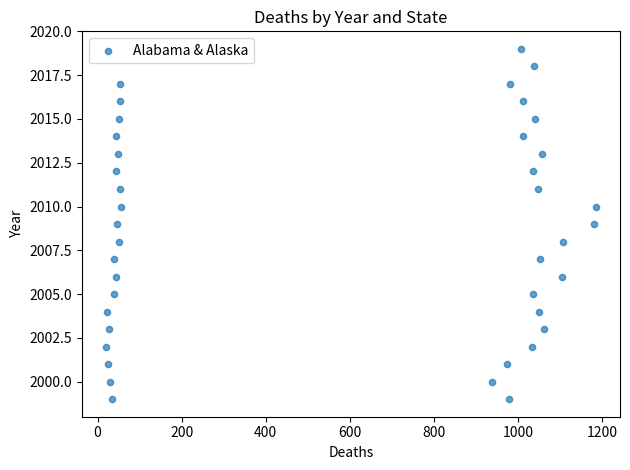

What is the range of Y values (max minus min)?

20